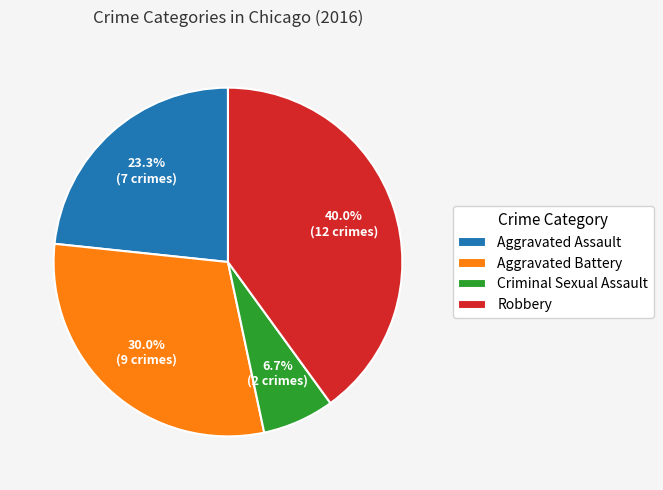

Which has a higher value, Aggravated Assault or Aggravated Battery?

Aggravated Battery